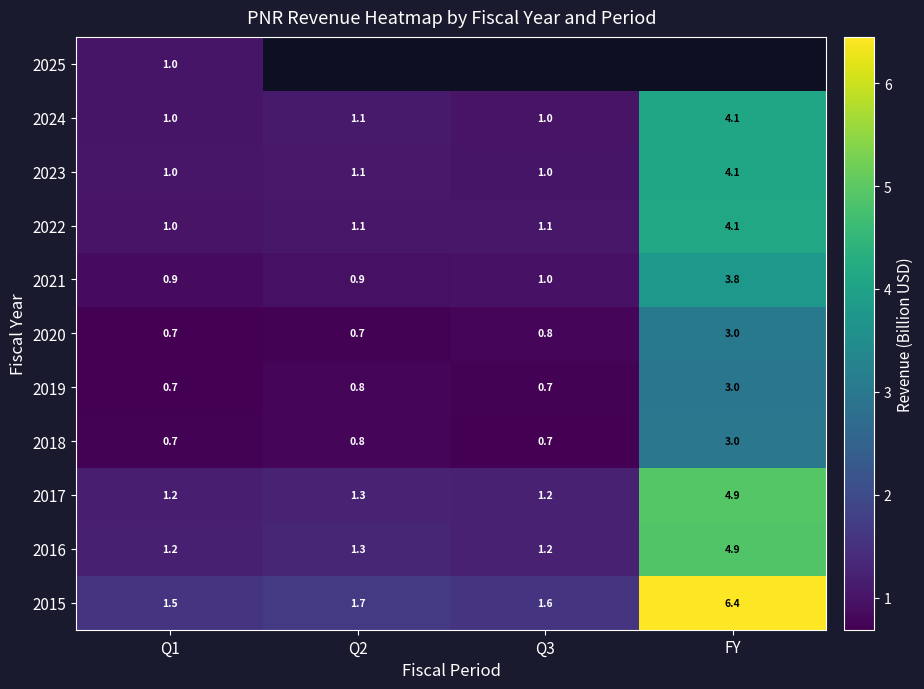

Is the value of 2016 at Q1 greater than the value of 2022 at Q1?

Yes